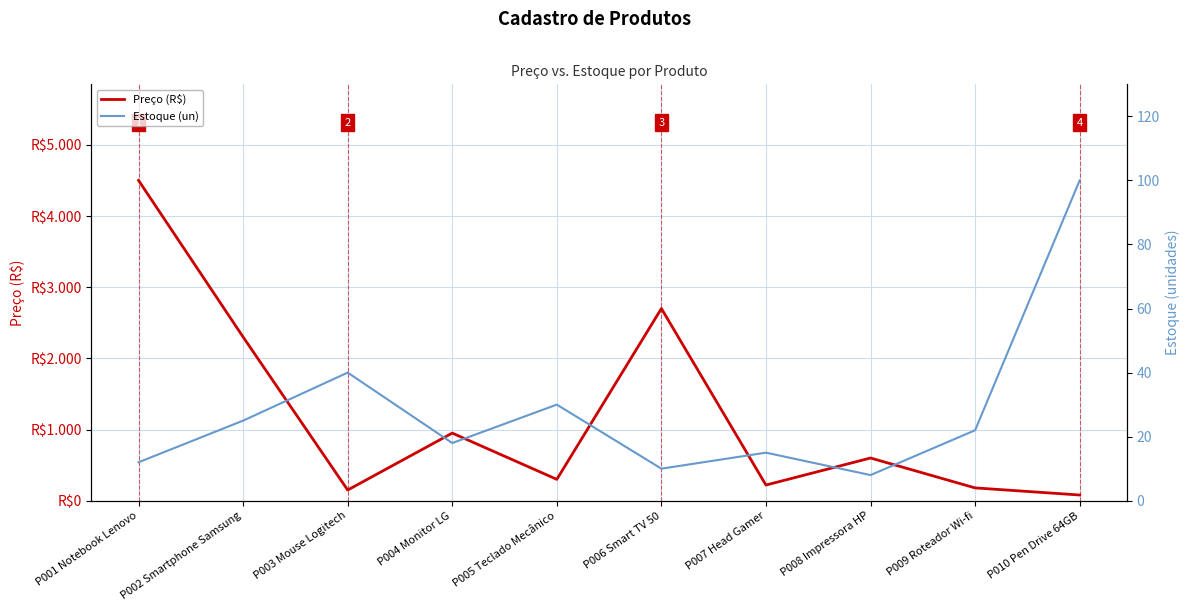

What is the value of the Estoque (un) point at the 5th from the left?

30